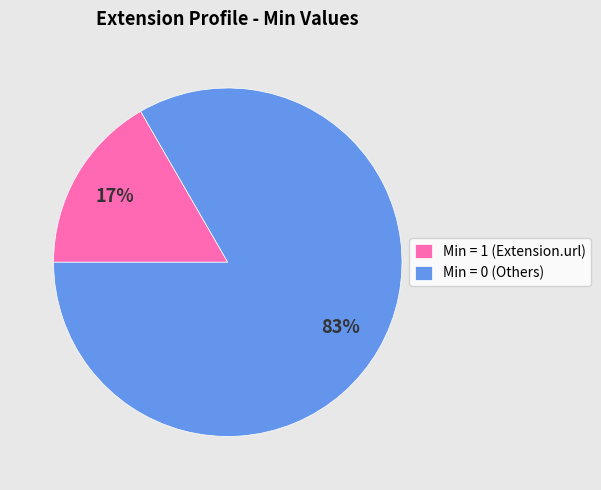

To the nearest percent, what is the average slice percentage?

50%